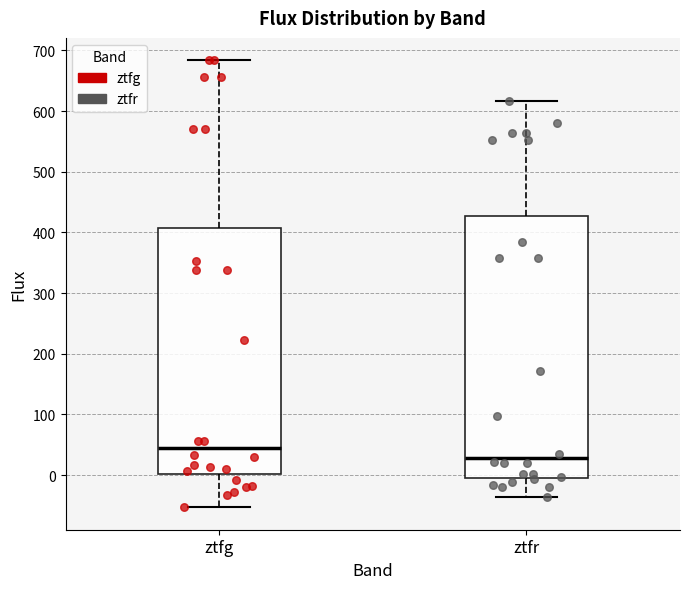

Reading left to right, read every box against the y-axis: the position of its median line, the range the box covers, and the ends of its whiskers. The values are not printed on the chart, so give them approximately, as read against the axis.

ztfg: median 40, box 0 to 410, whiskers -50 to 680
ztfr: median 30, box 0 to 430, whiskers -40 to 620